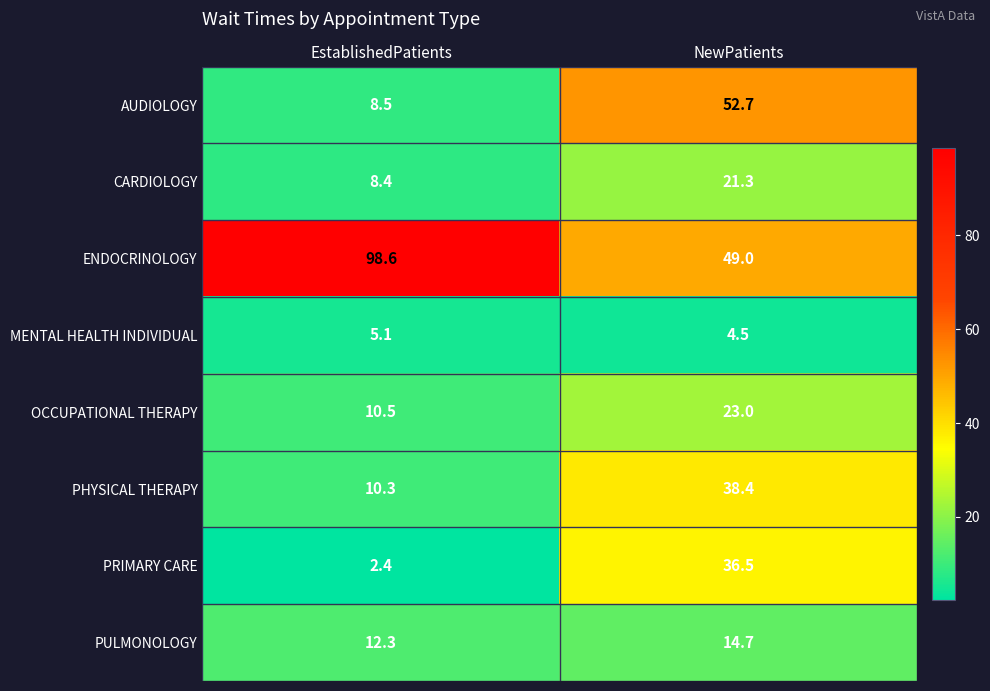

Rank the categories by OCCUPATIONAL THERAPY value from lowest to highest.

EstablishedPatients, NewPatients